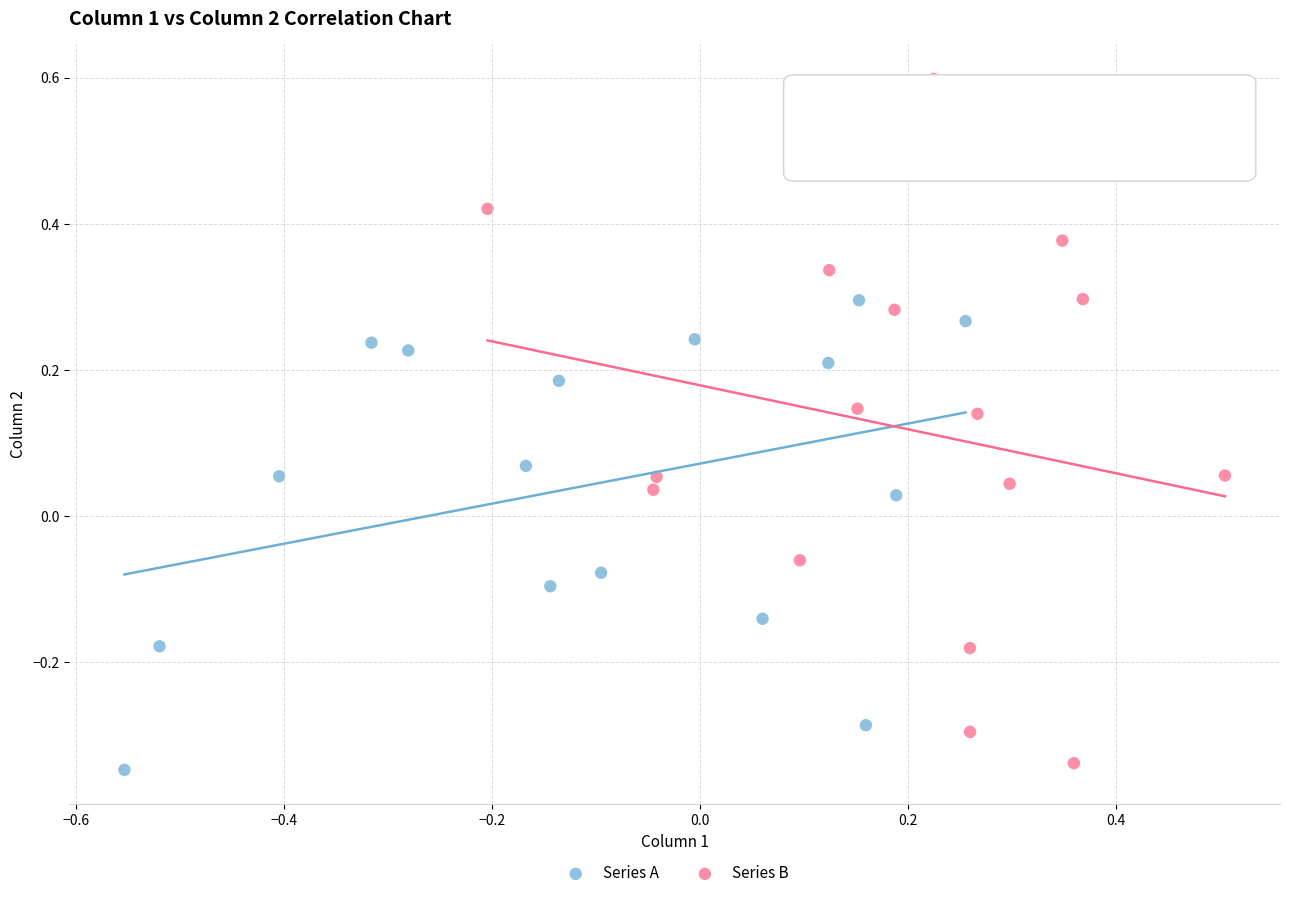

Which series contains the highest Y value?

Series B